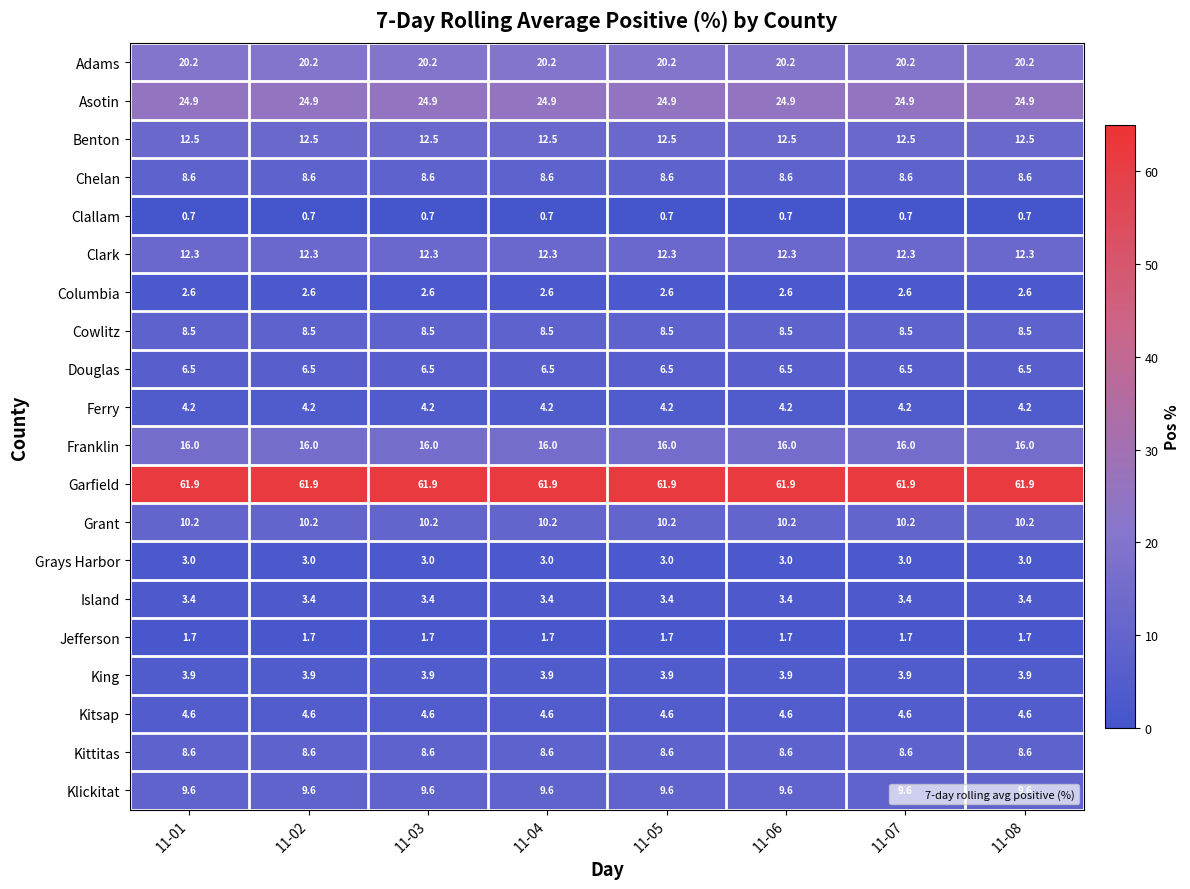

What is the sum of the King values at 11-05 and 11-02?

7.8